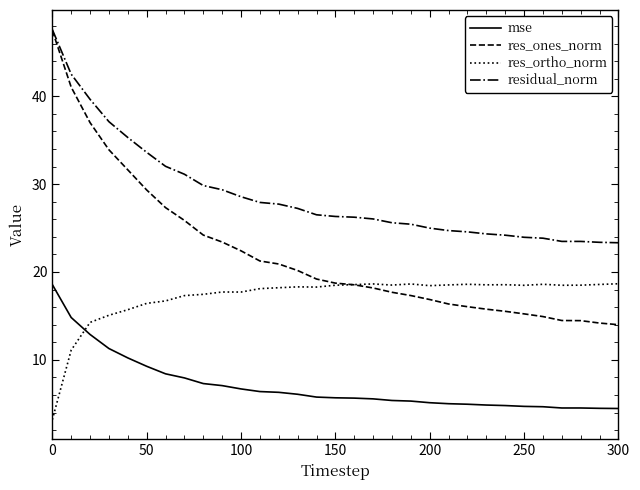

Which series has the widest spread of values?

res_ones_norm